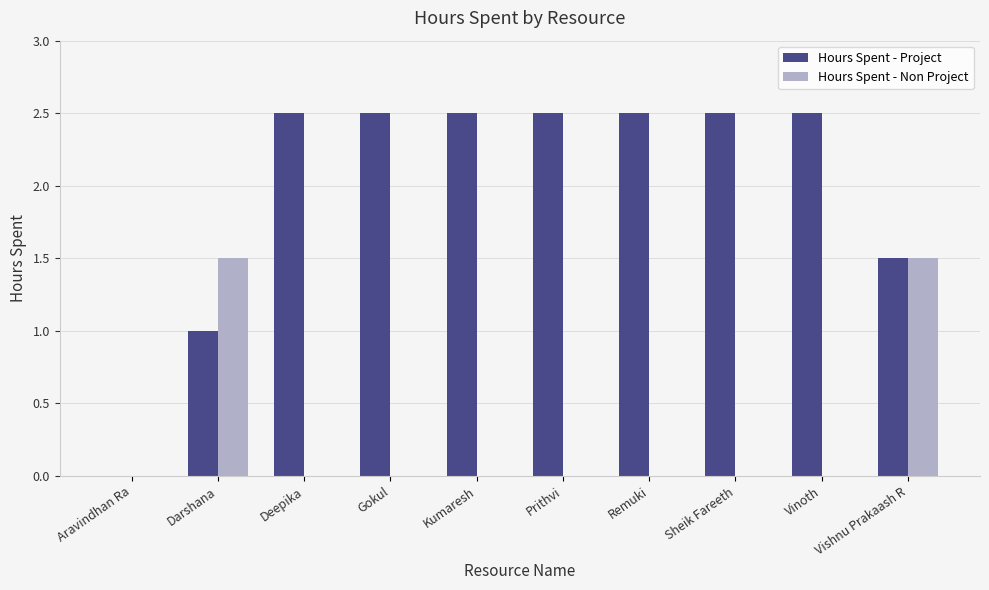

At which label does Hours Spent - Project first exceed 2?

Deepika